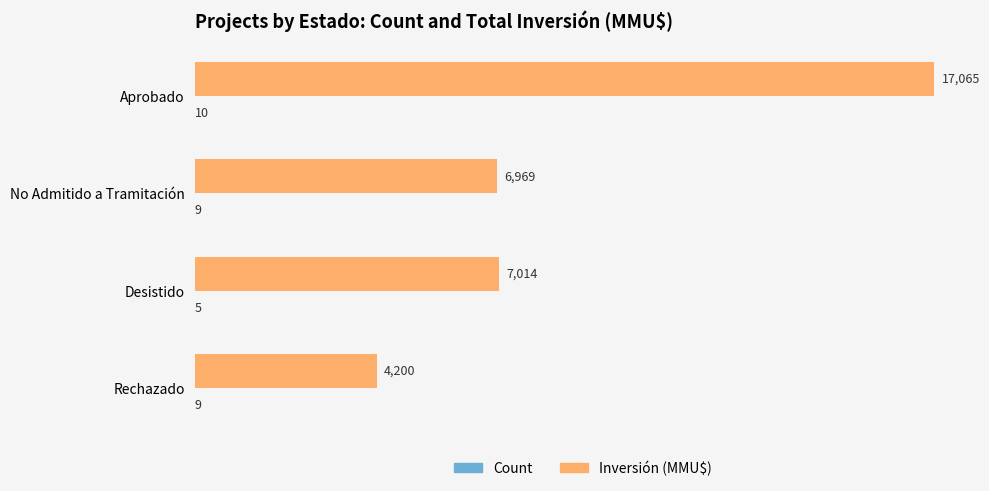

At which category does the chart reach its peak across all series?

Aprobado